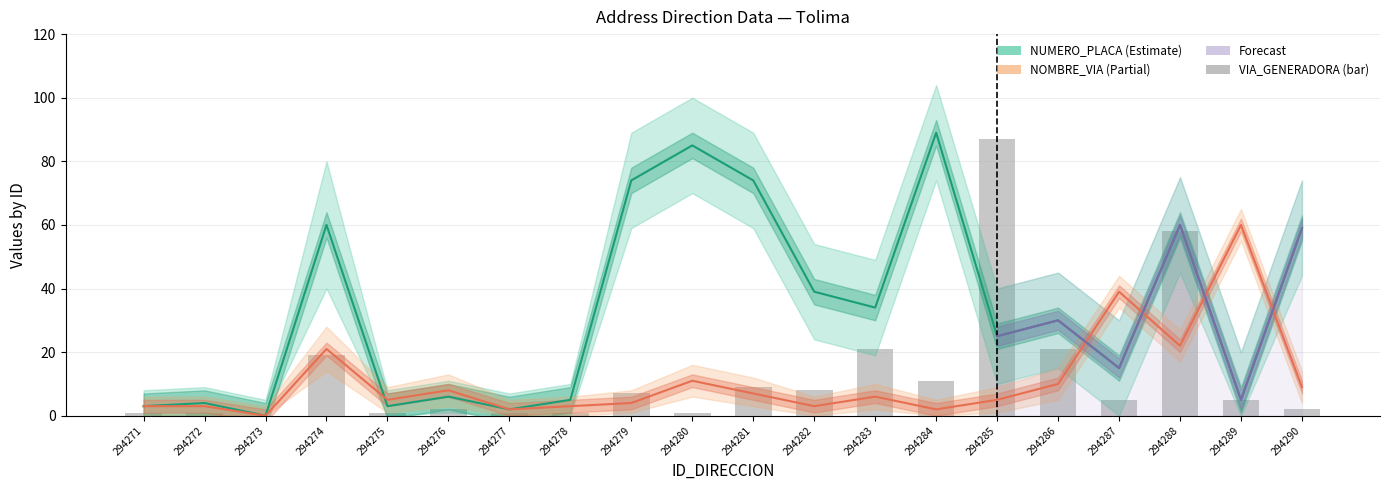

How many groups of bars are there?

20